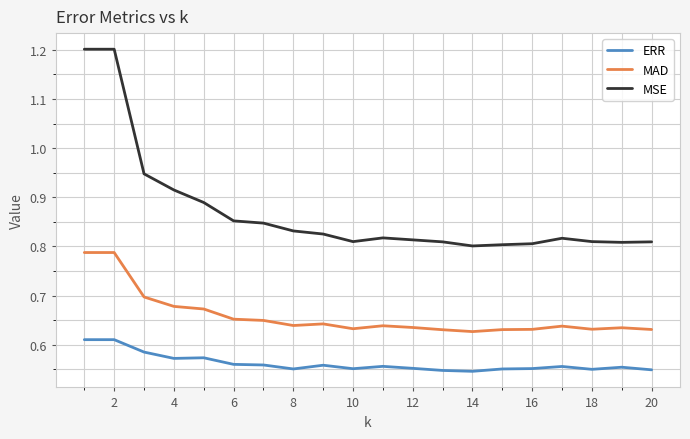

True or false: ERR and MAD intersect in this chart.

False